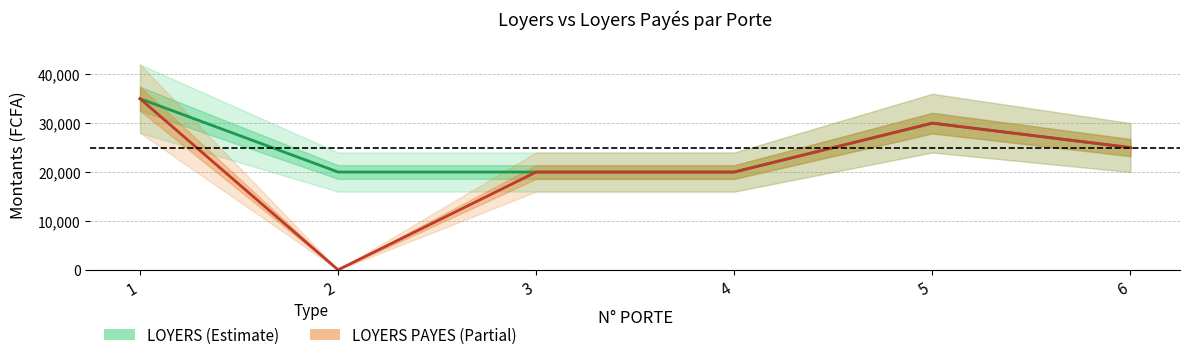

Which series has the largest range (max minus min)?

LOYERS PAYES